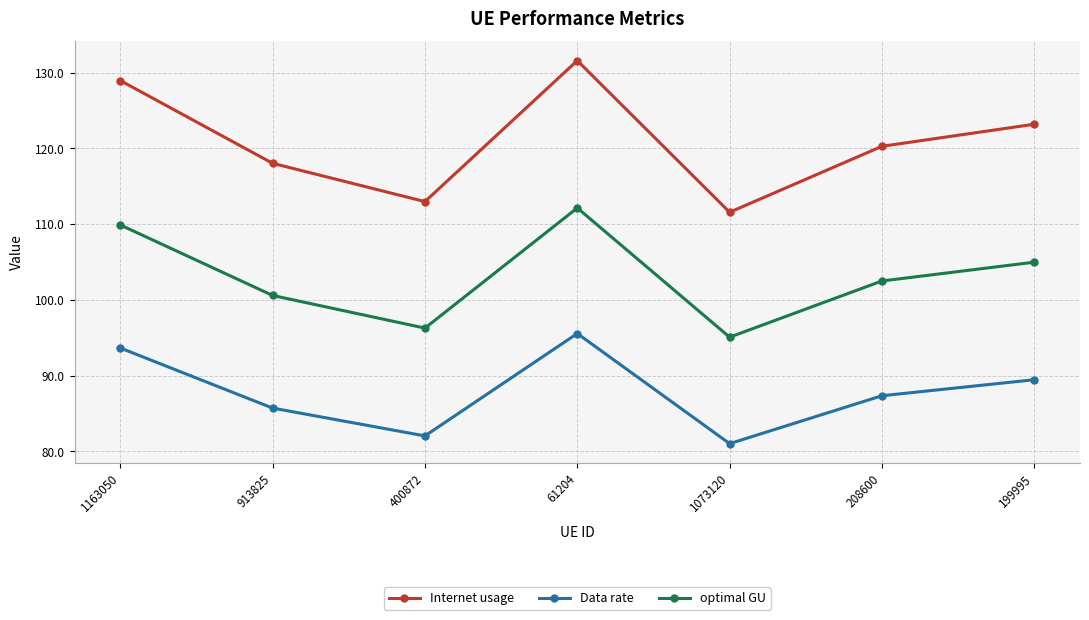

True or false: Internet usage and Data rate intersect in this chart.

False